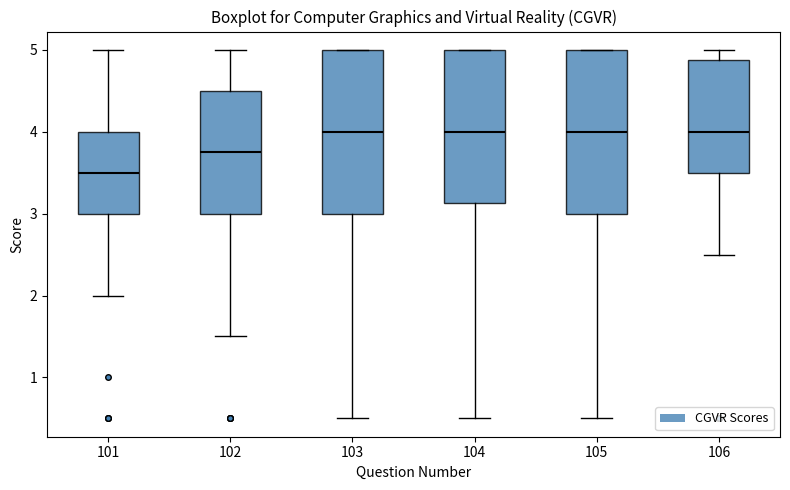

Which box has the lowest median line?

101